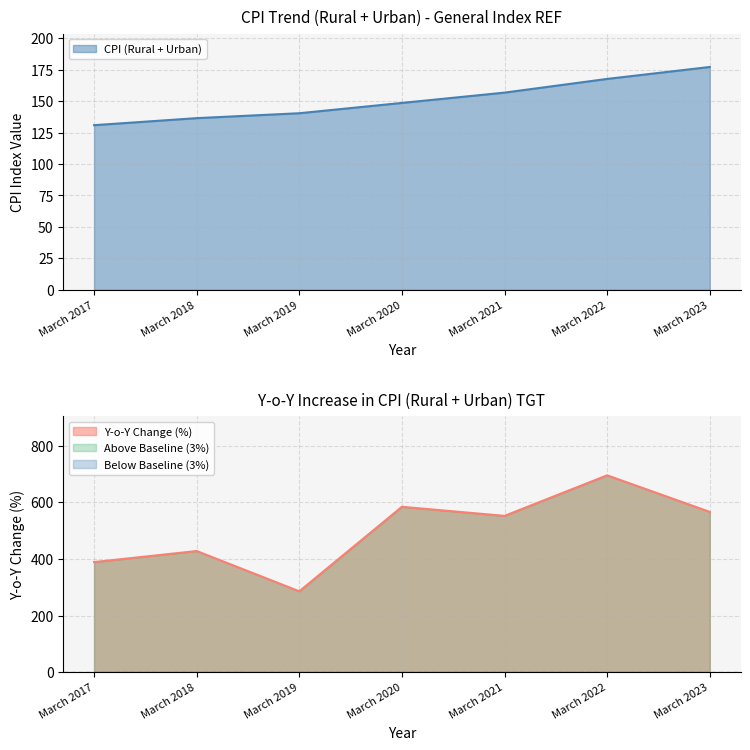

The chart shows a value of 236.8 at March 2019. True or false?

False